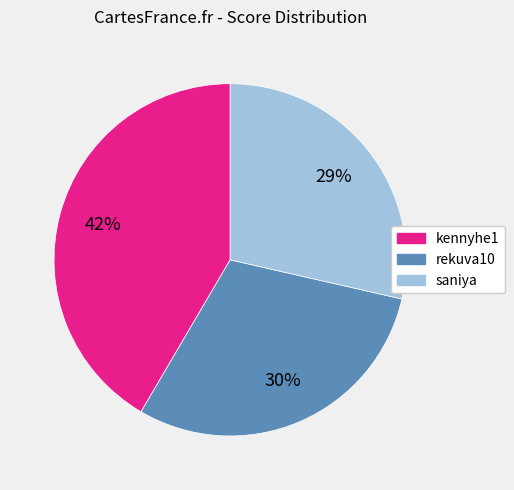

How many segments does this pie chart have?

3